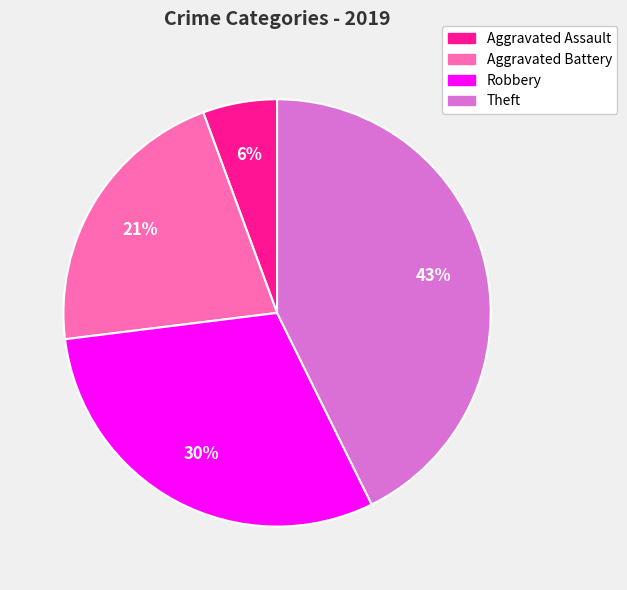

Which category has the biggest portion of the pie?

Theft